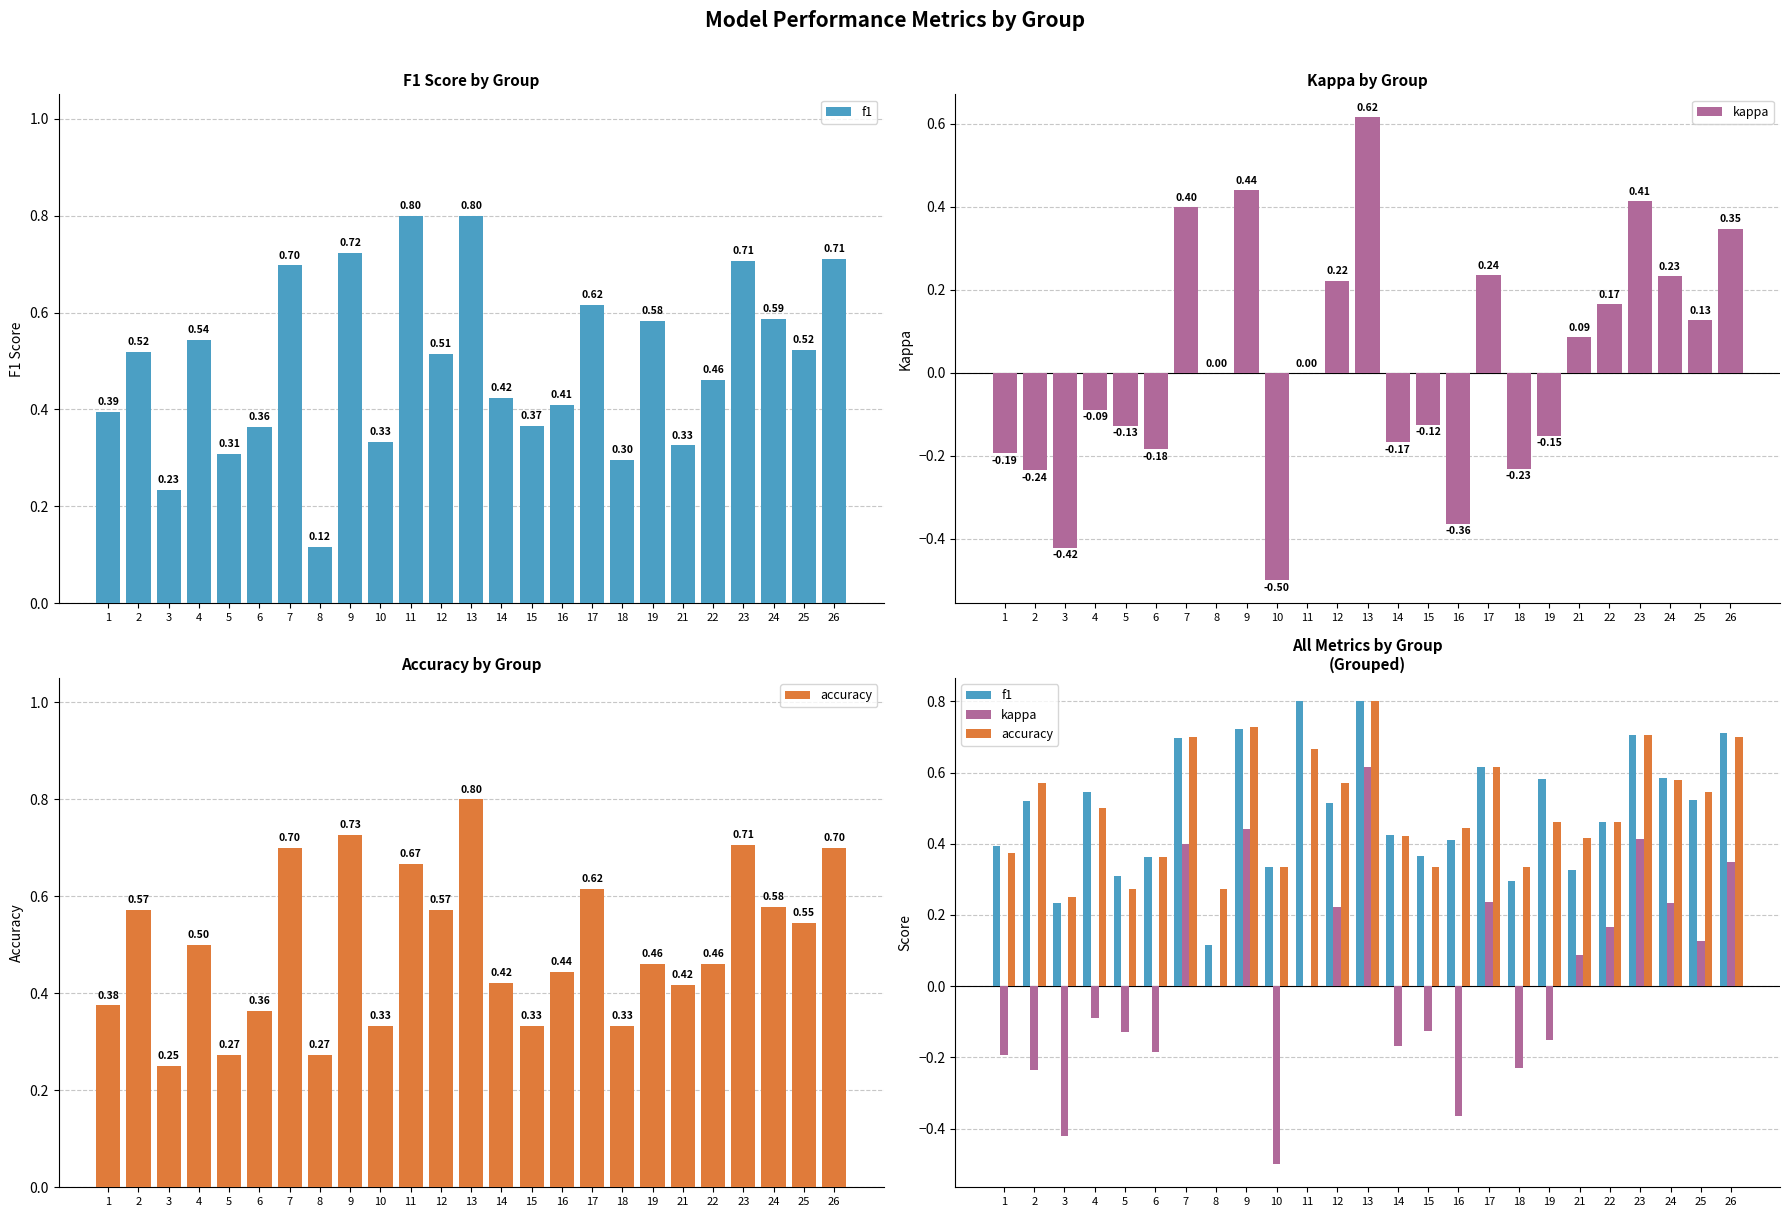

How many bars are there in each group?

3